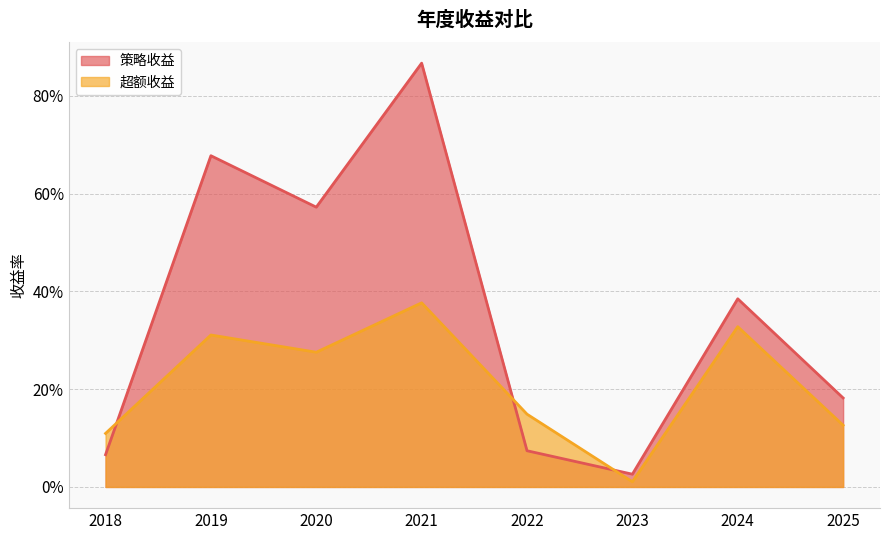

What is the difference between the maximum and minimum values in the 策略收益 series?

0.8